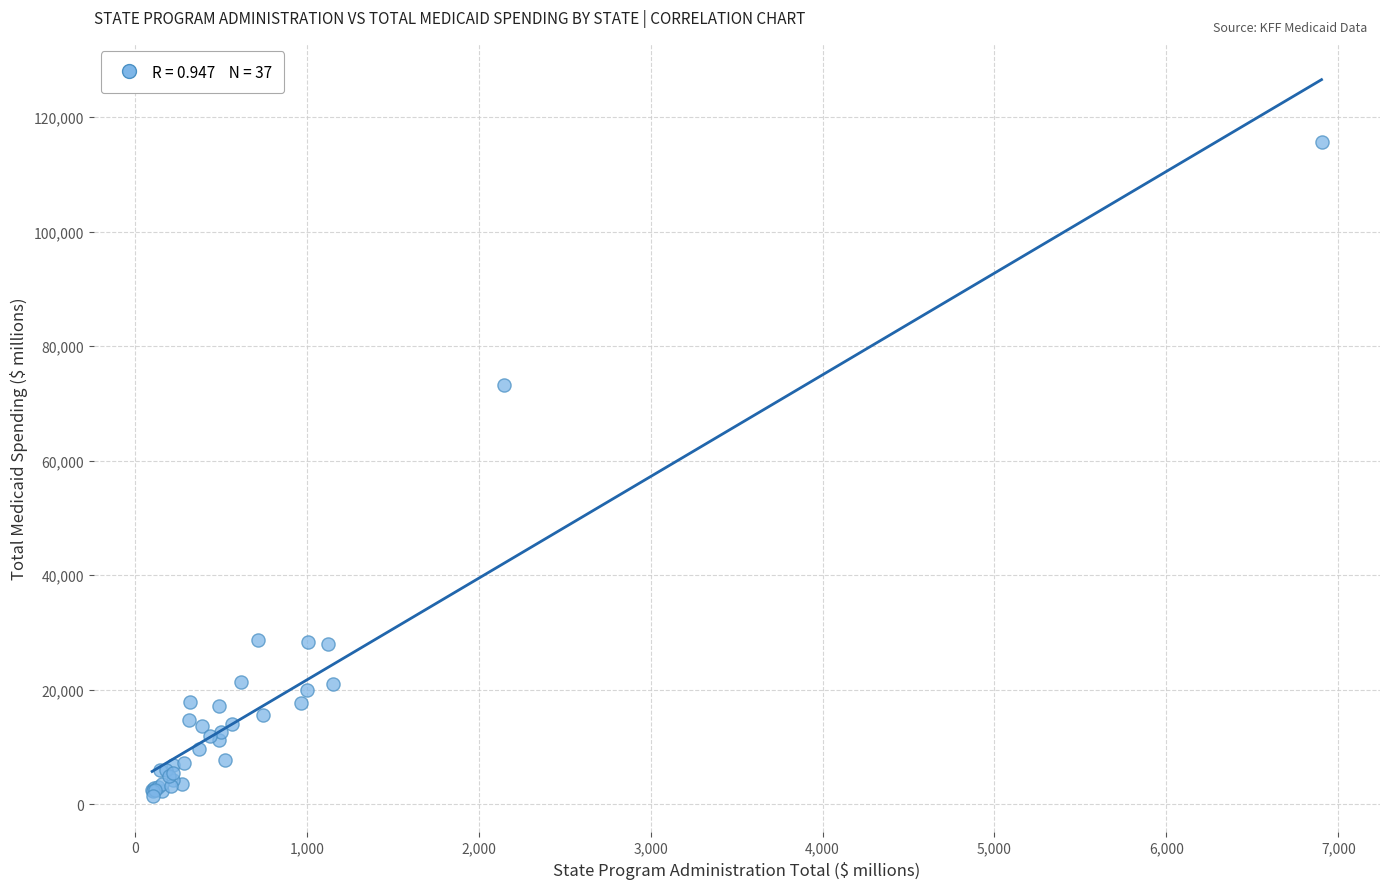

What Y value in the scatter plot is closest to 58563?

73268.0